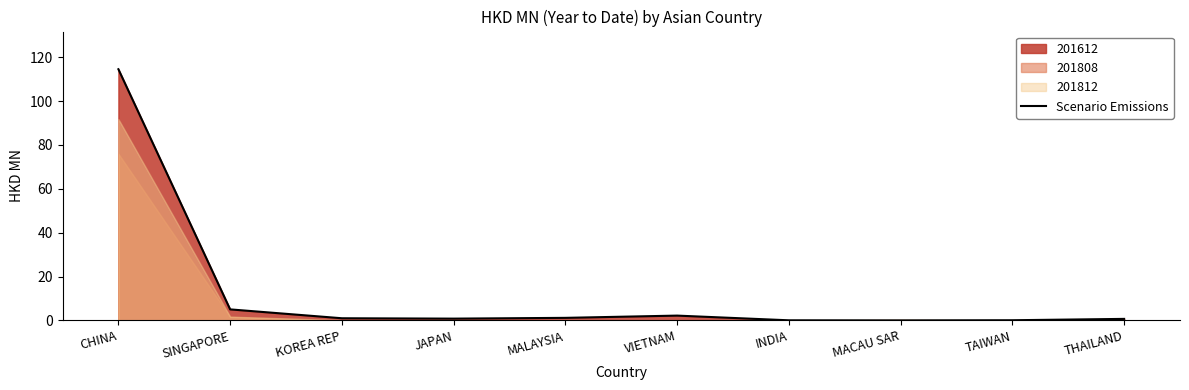

The value at VIETNAM is 2.2. True or false?

True